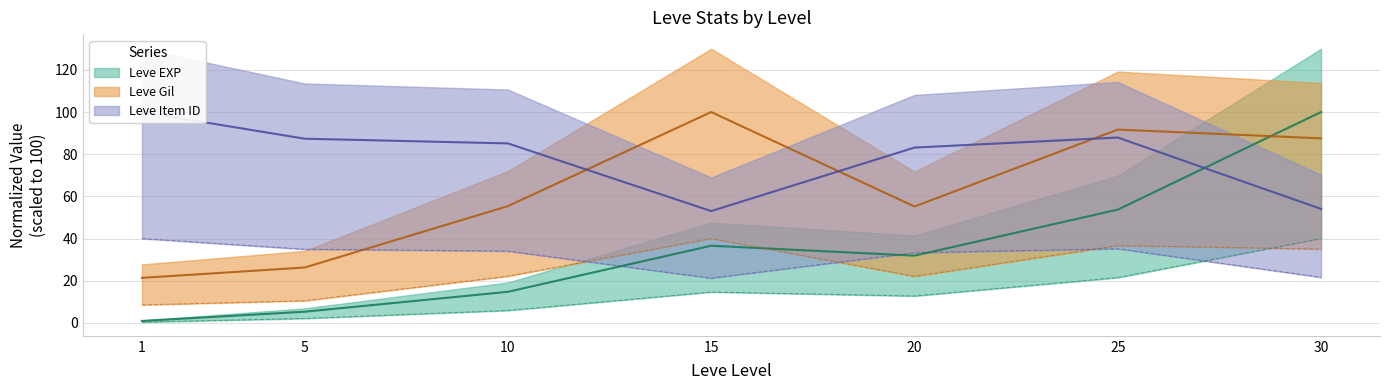

Which series has the largest total across all categories?

Leve Item ID